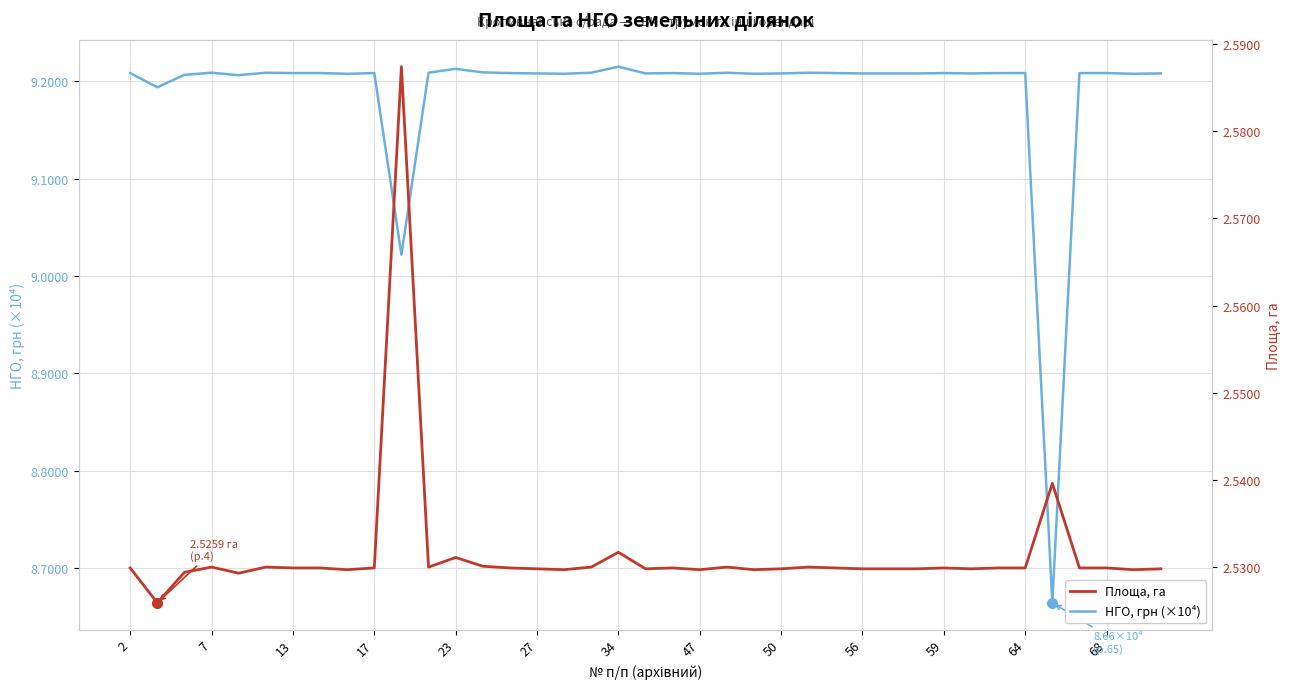

What is the sum of the Площа, га values at 64 and 16?

5.1